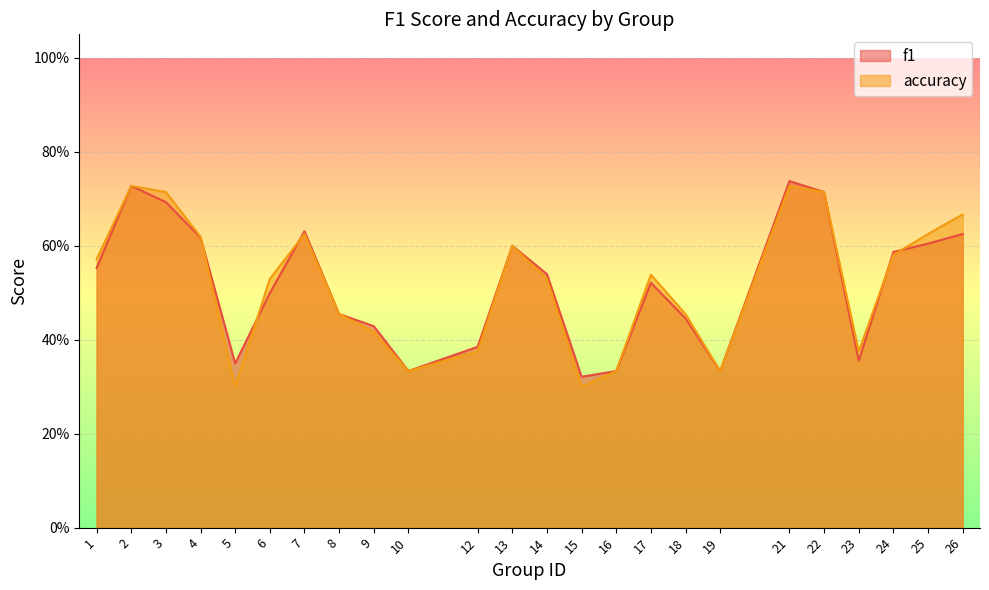

Is it true that f1 equals 0.5 at 6?

True